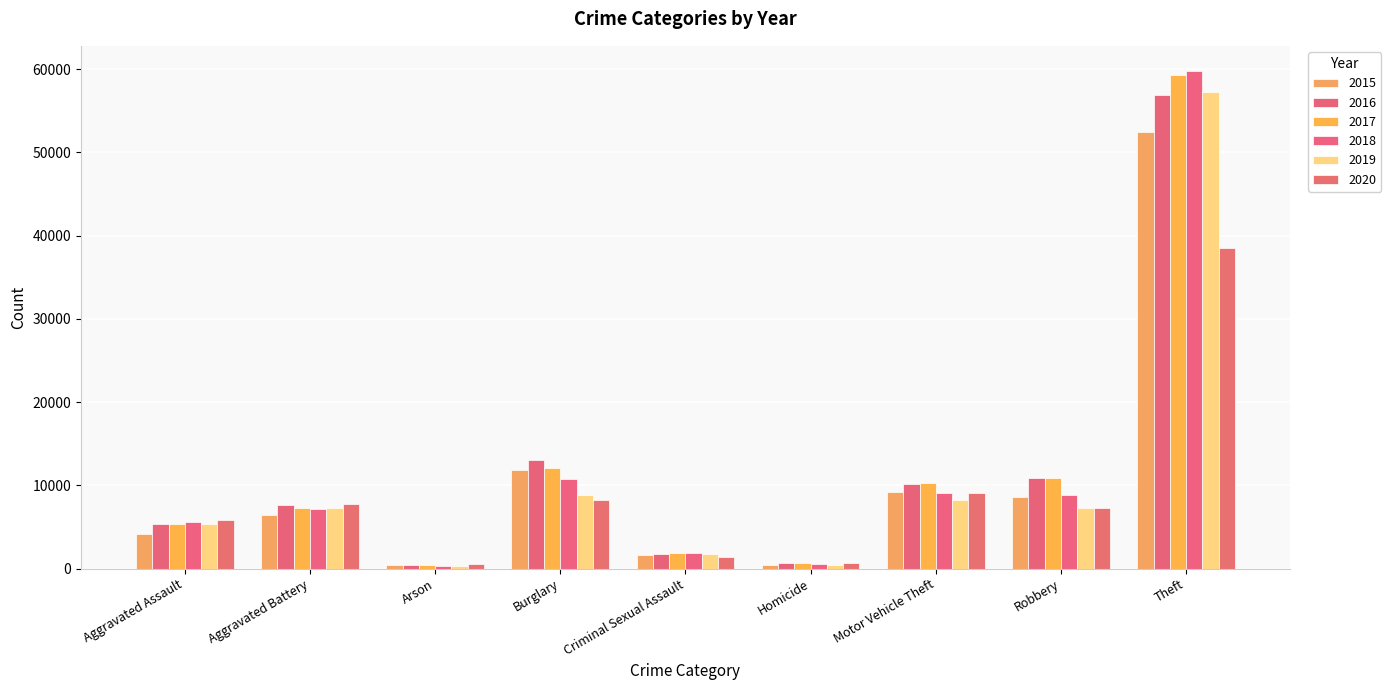

Which label corresponds to the largest value in the chart?

Theft